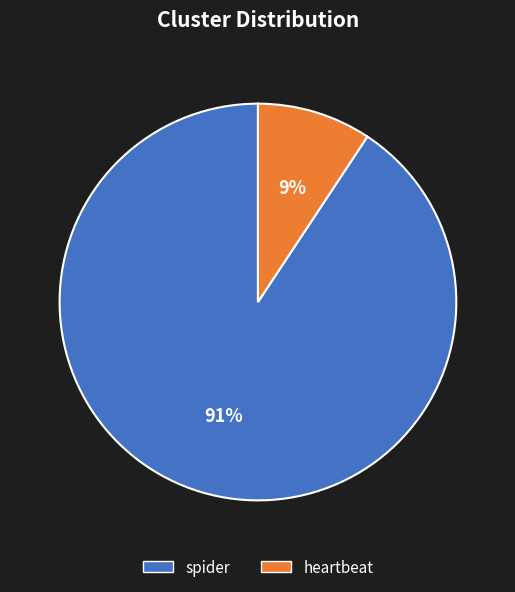

Which slice is the smallest?

heartbeat